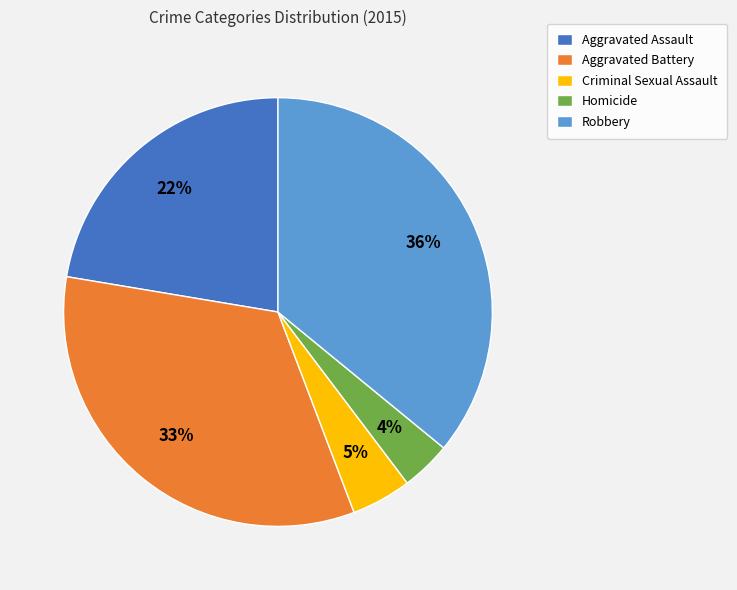

Does Robbery represent more than half of the total?

No